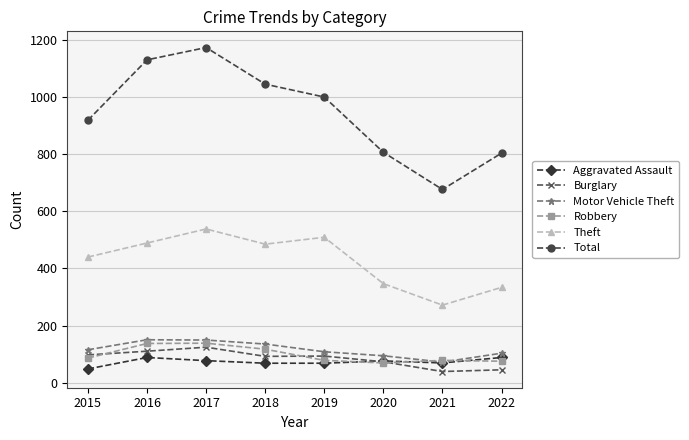

What is the difference between the highest and lowest values at 2015?

869